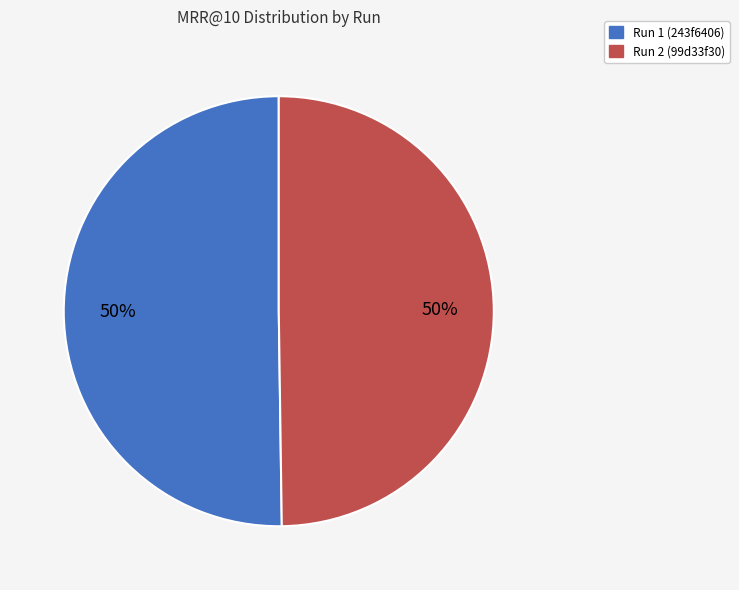

Combined, do Run 2 (99d33f30) and Run 1 (243f6406) account for over 50%?

Yes